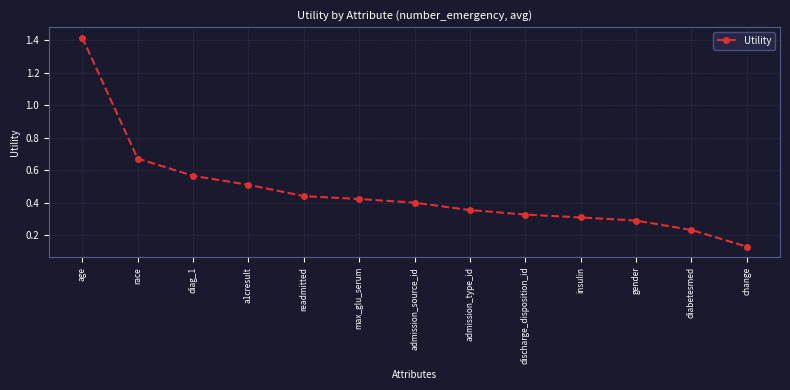

Which has a higher value, insulin or diabetesmed?

insulin